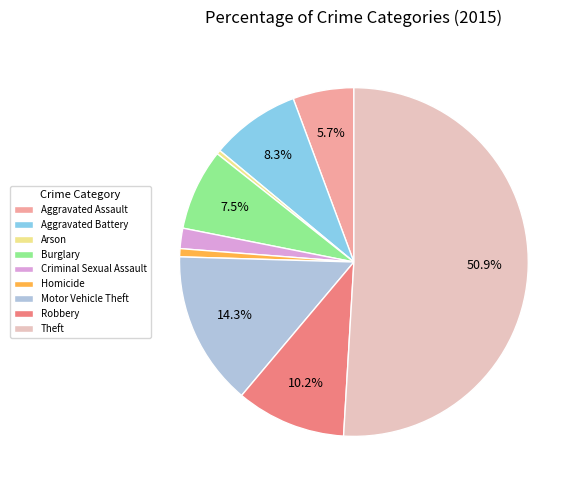

To the nearest percent, what is the average slice percentage?

11%